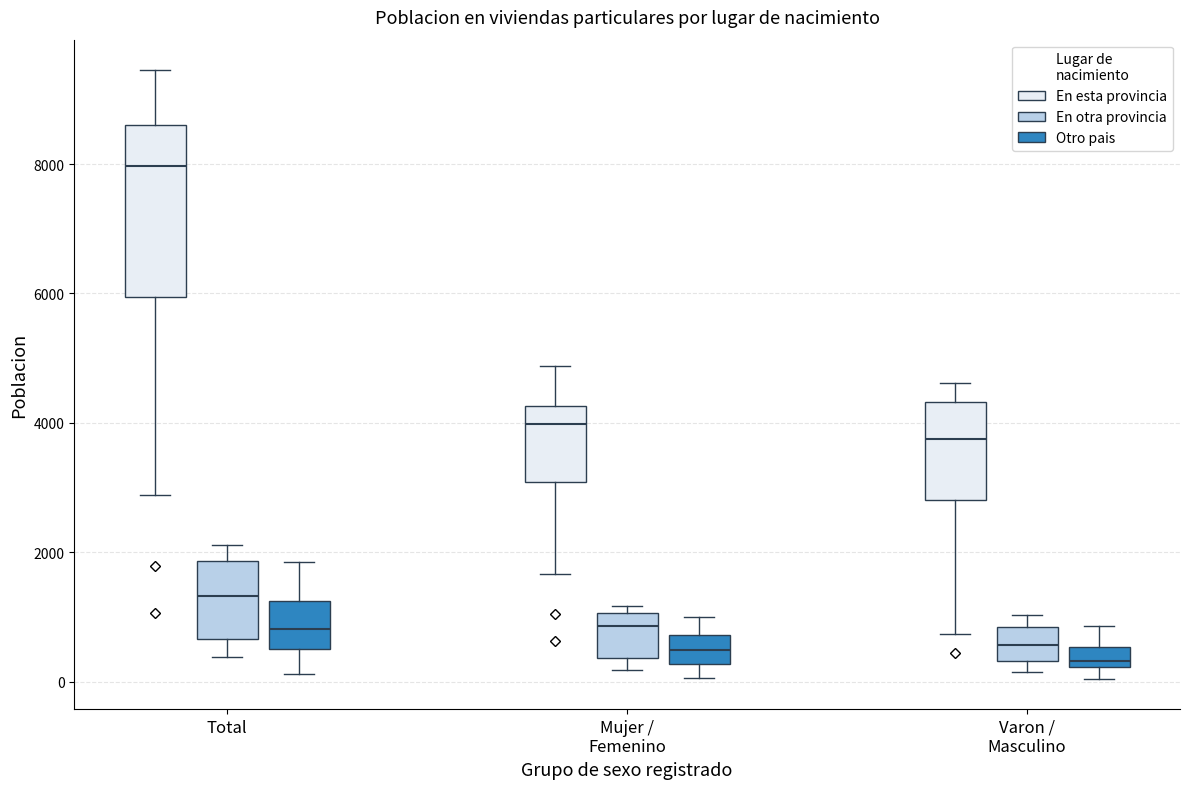

Which box's median line is the highest?

Total (En esta provincia)